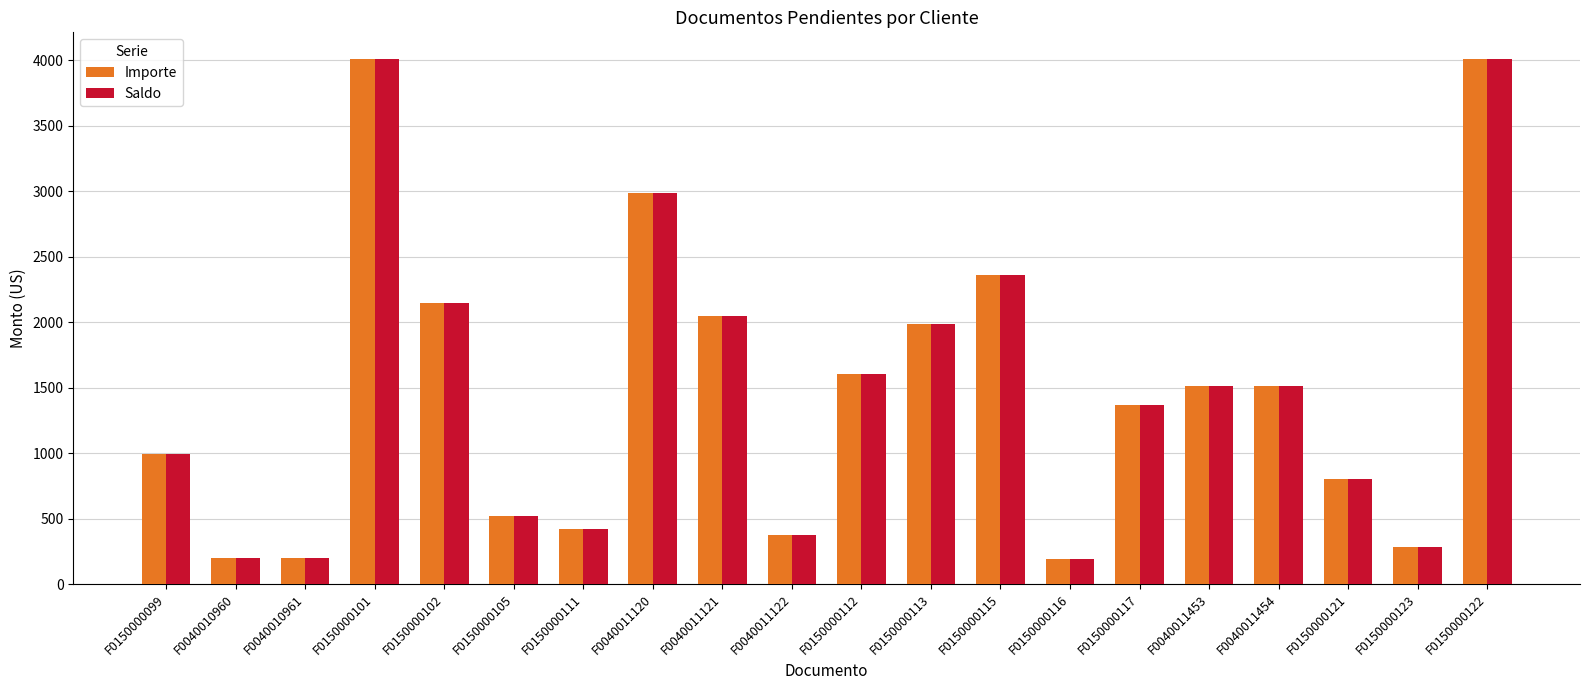

What is the minimum value for Importe?

188.8